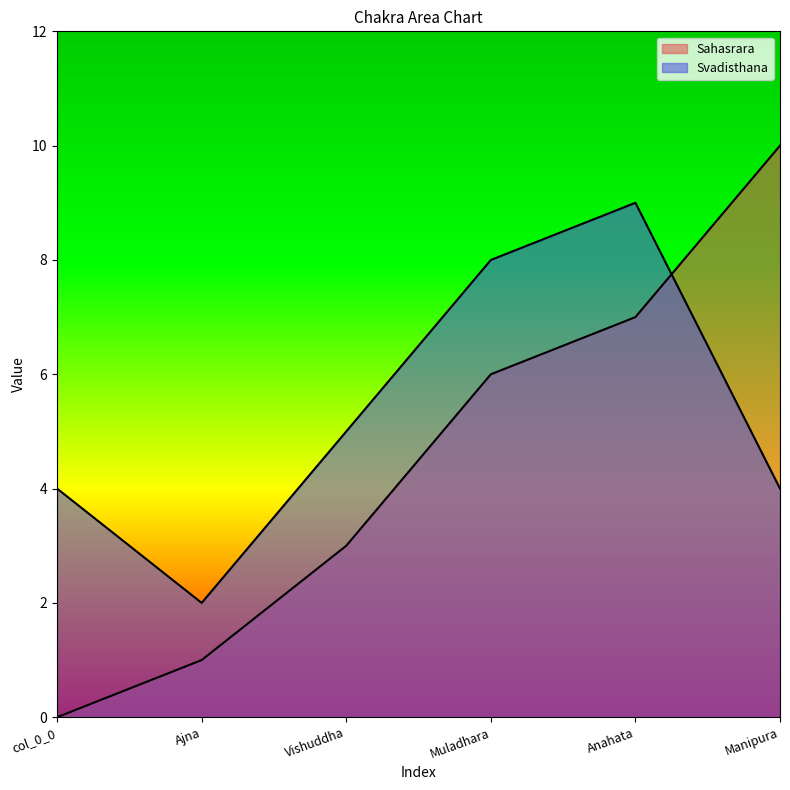

What is the total value across all series at Vishuddha?

8